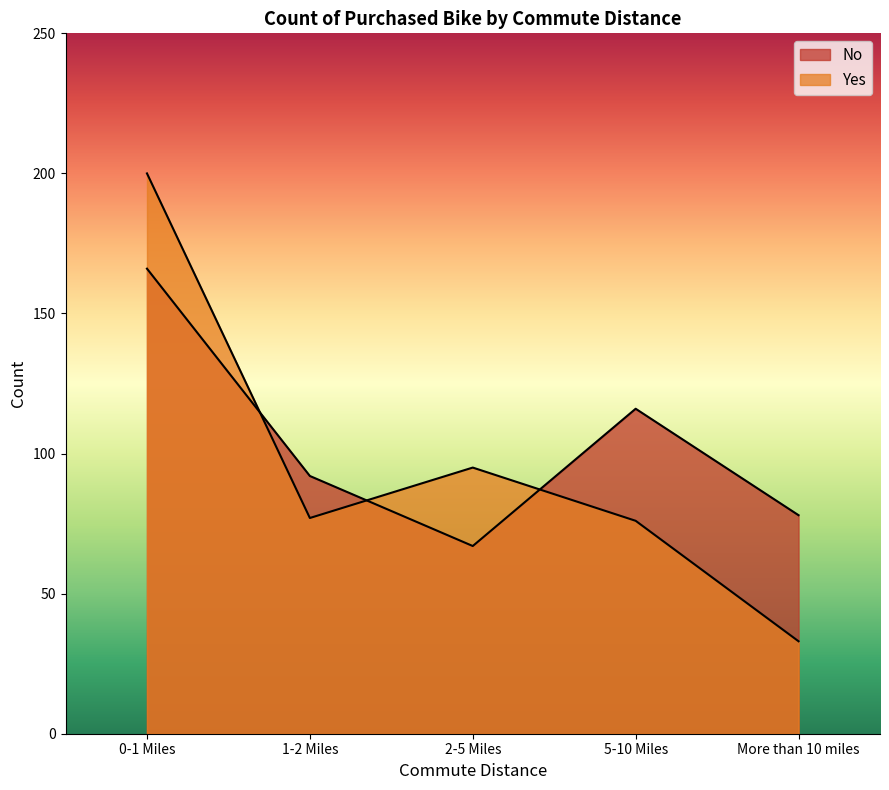

Rank the series by their maximum value, from lowest to highest.

No, Yes